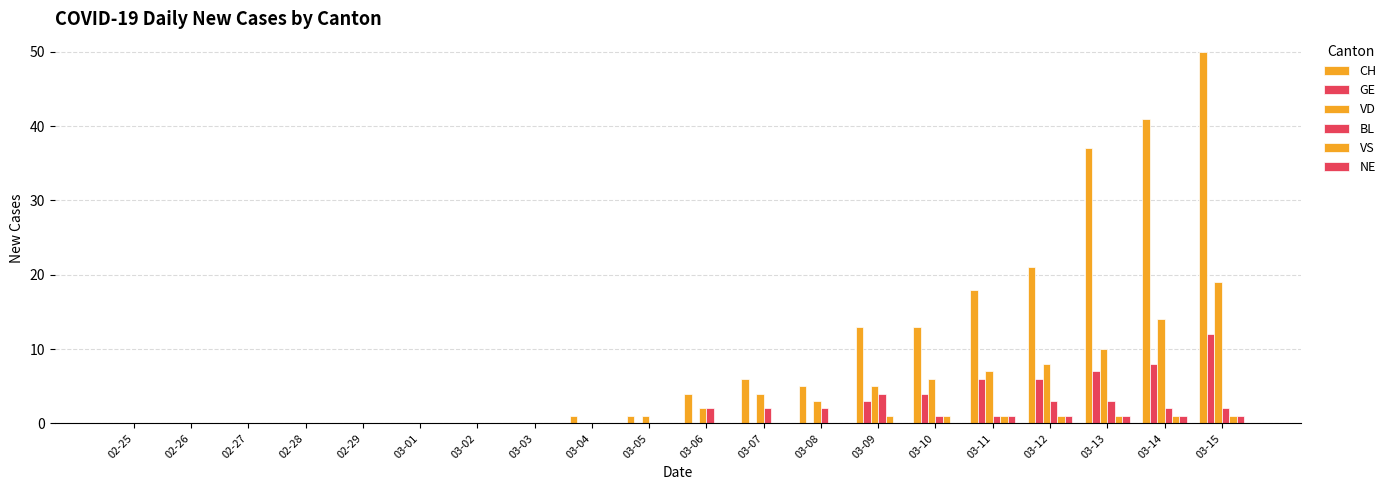

At which label is CH closest to 25?

03-12